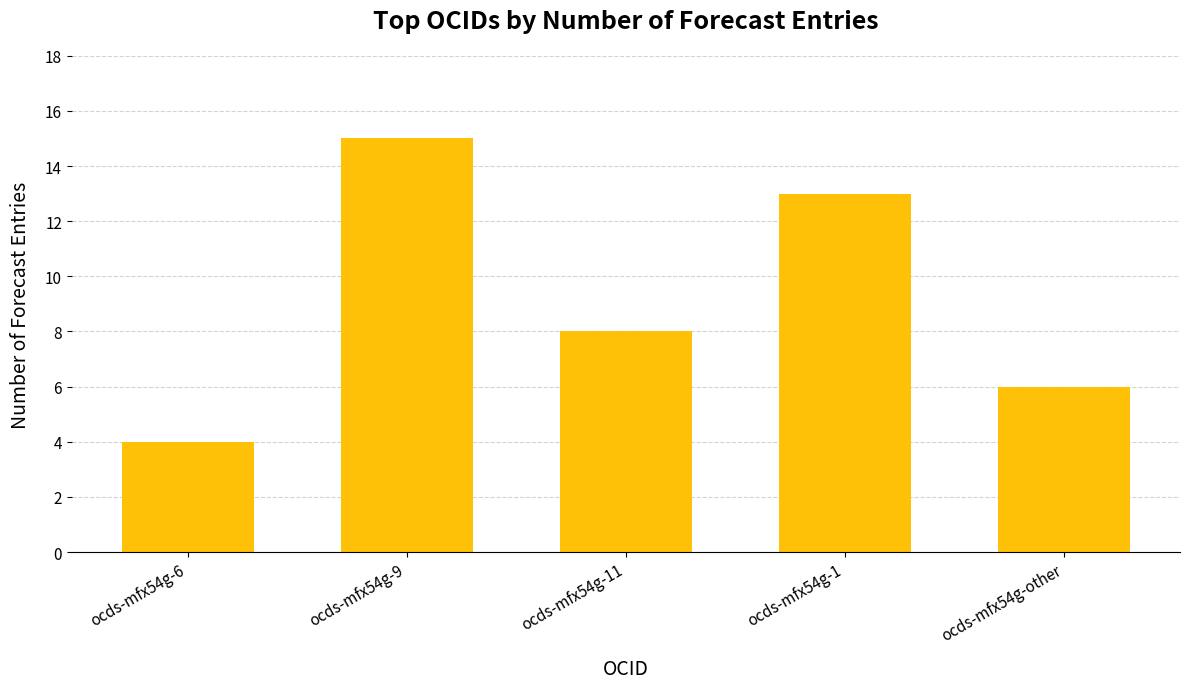

What is the smallest value displayed?

4